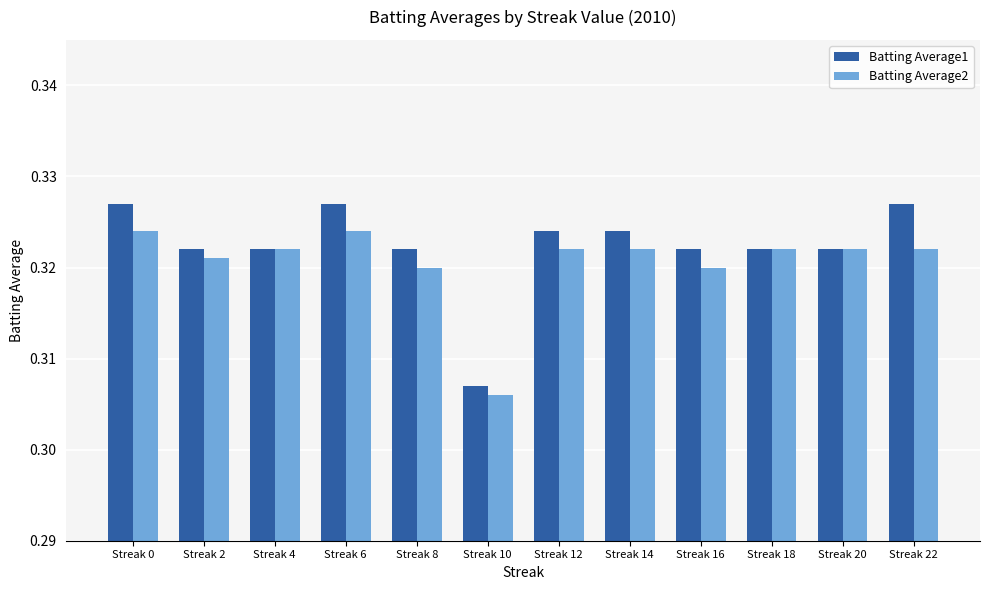

The Batting Average1 series shows 0.2 at Streak 6. True or false?

False